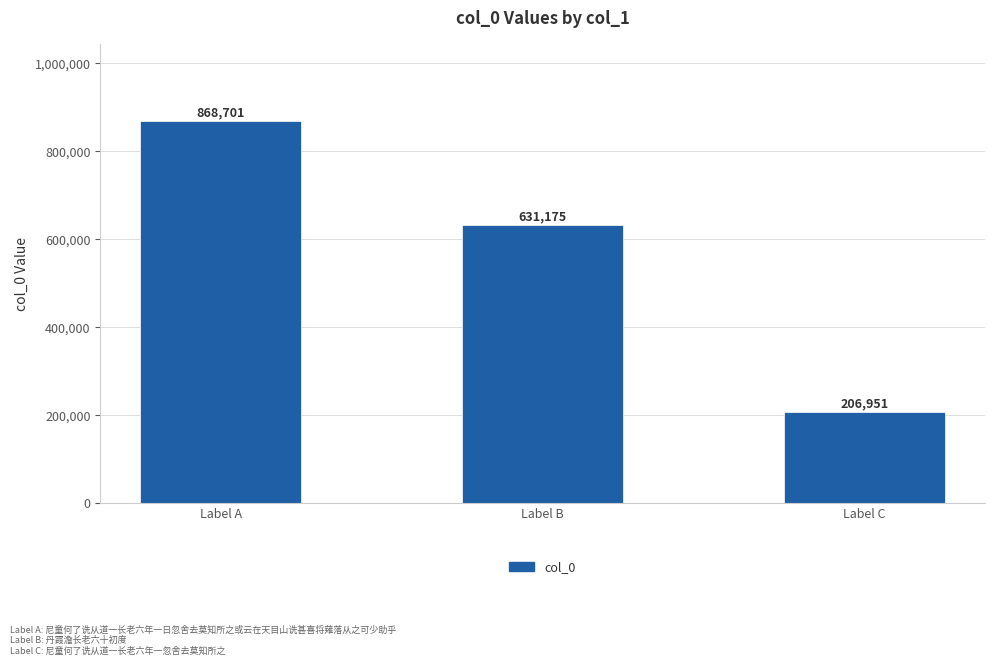

What is the value of the 3rd bar from the left?

206951